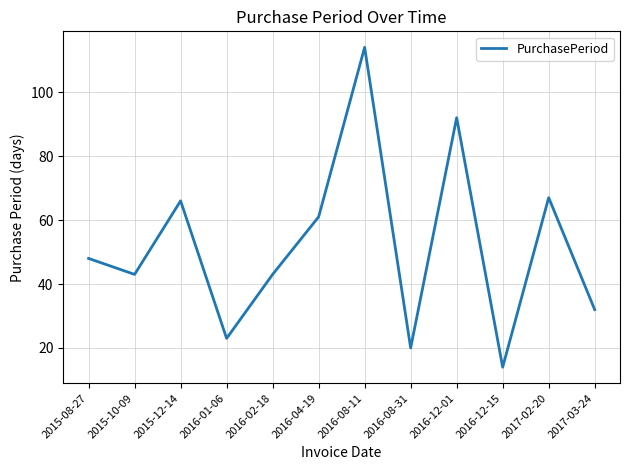

True or false: the data has more than 0 interior local peaks.

True